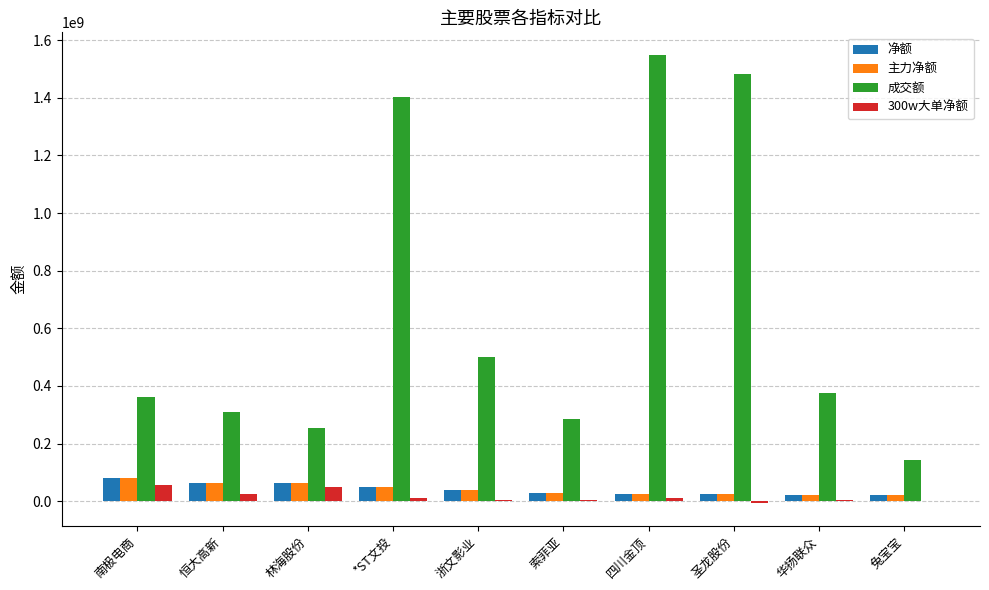

Which series has the largest total across all categories?

成交额